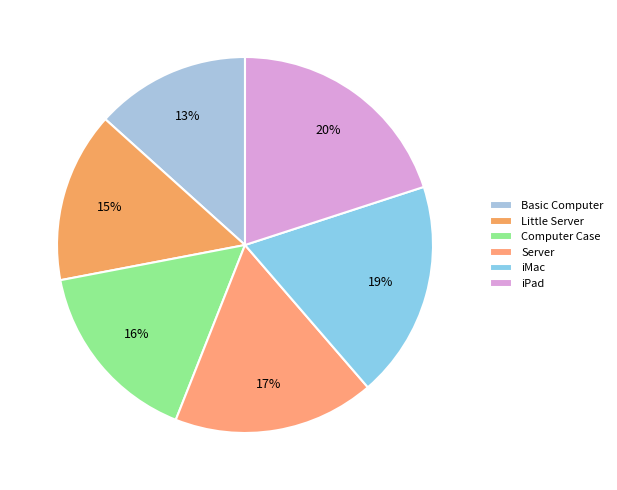

Rank the categories by value from lowest to highest.

Basic Computer, Little Server, Computer Case, Server, iMac, iPad